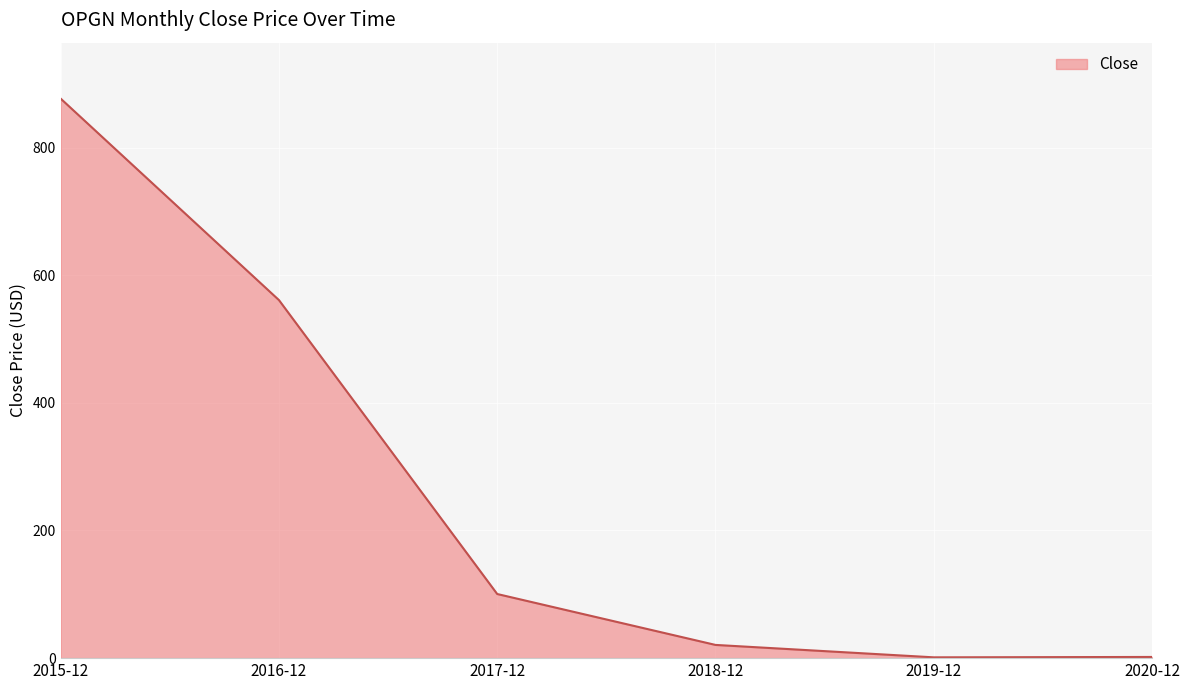

At which label is the value closest to 438?

2016-12